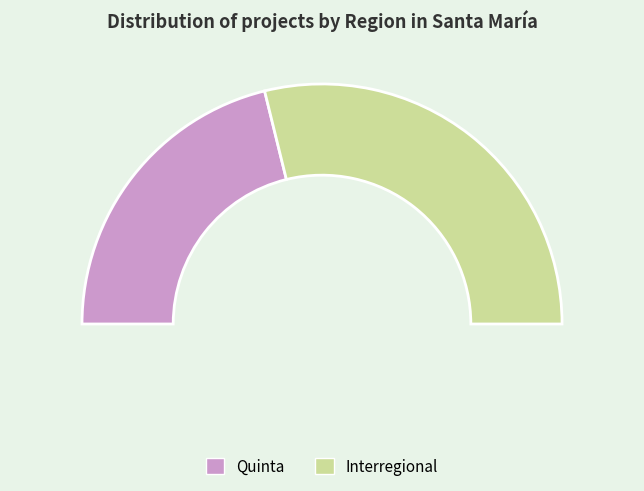

What is the ratio of the value at Quinta to the value at Interregional?

0.7